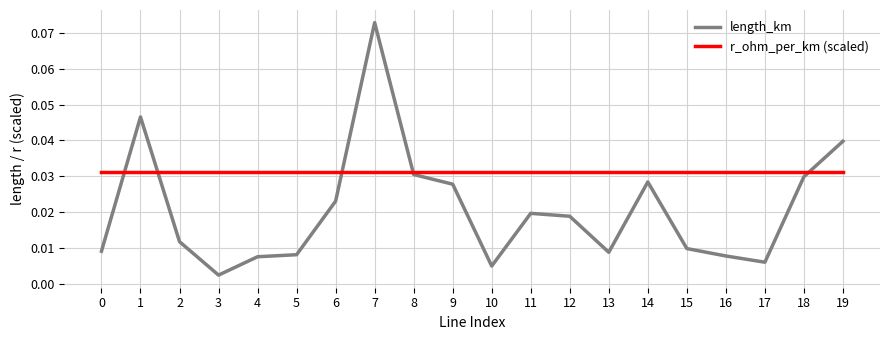

What are all the series names shown in the legend?

length_km, r_ohm_per_km (scaled)